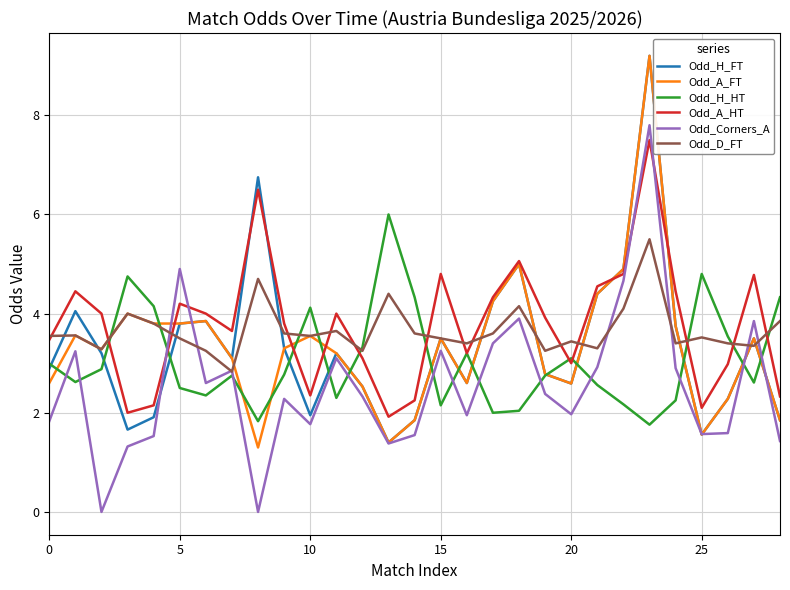

What is the greatest value displayed?

9.2